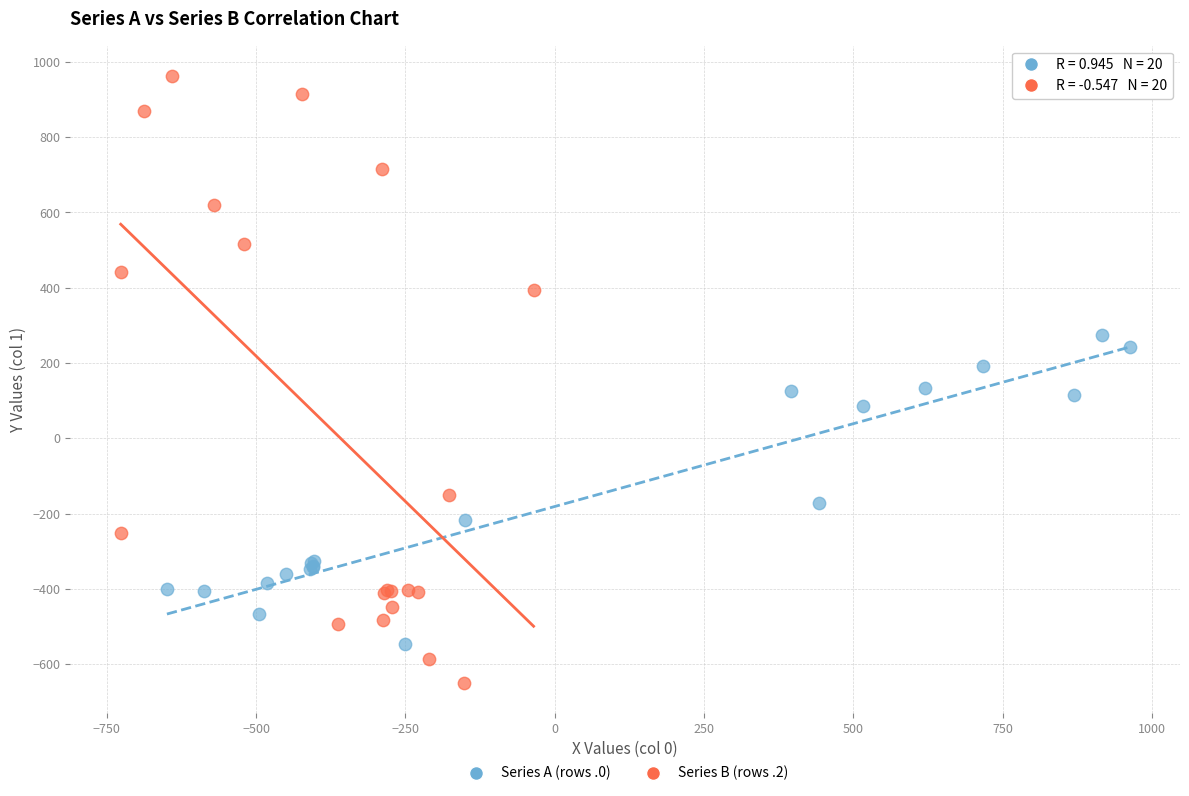

What are all the series names shown in the legend?

Series A (rows .0), Series B (rows .2)